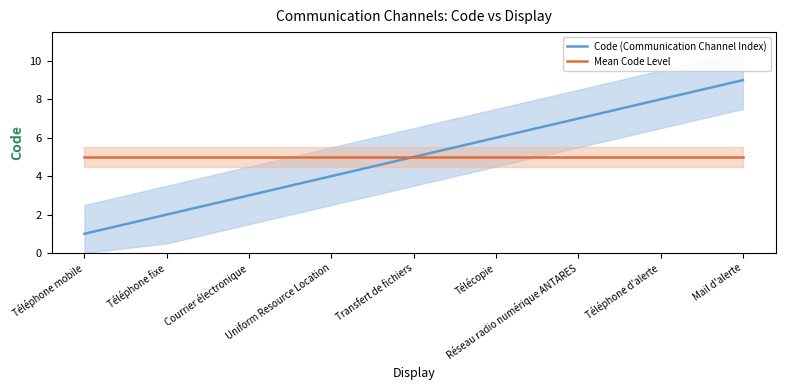

What is the label of the 8th point from the left?

Téléphone d'alerte